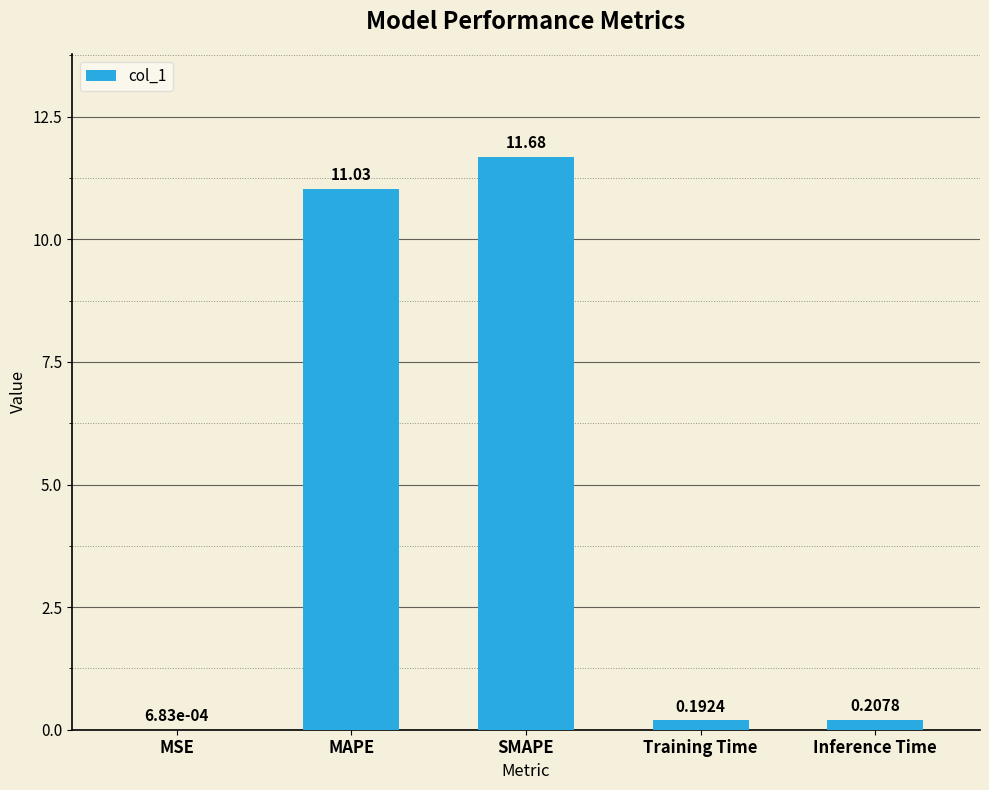

What is the change in value from SMAPE to Training Time?

-11.5